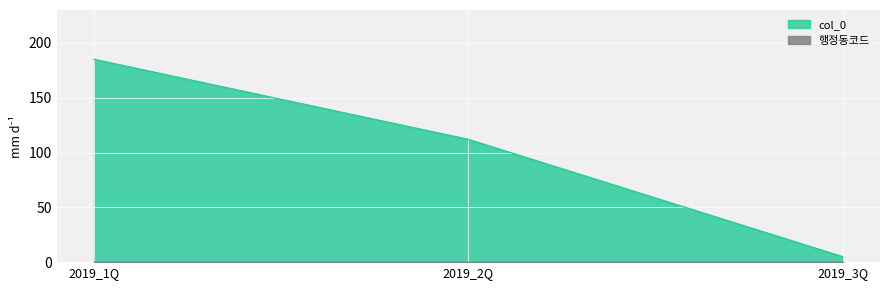

What value does the data have at 2019_2Q?

112.0